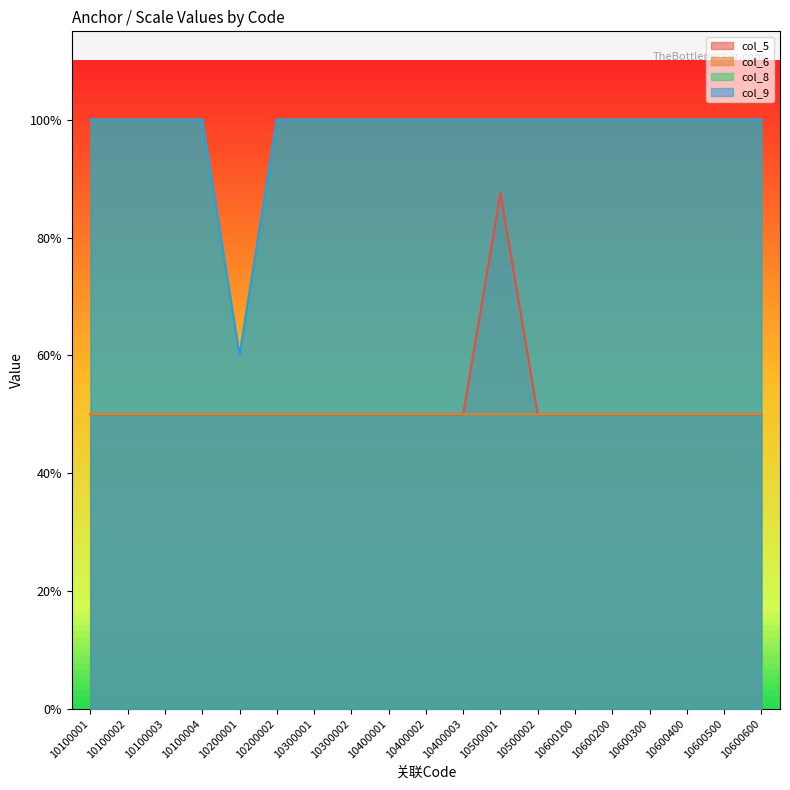

Which has a higher value, 10100003 or 10600100?

10100003